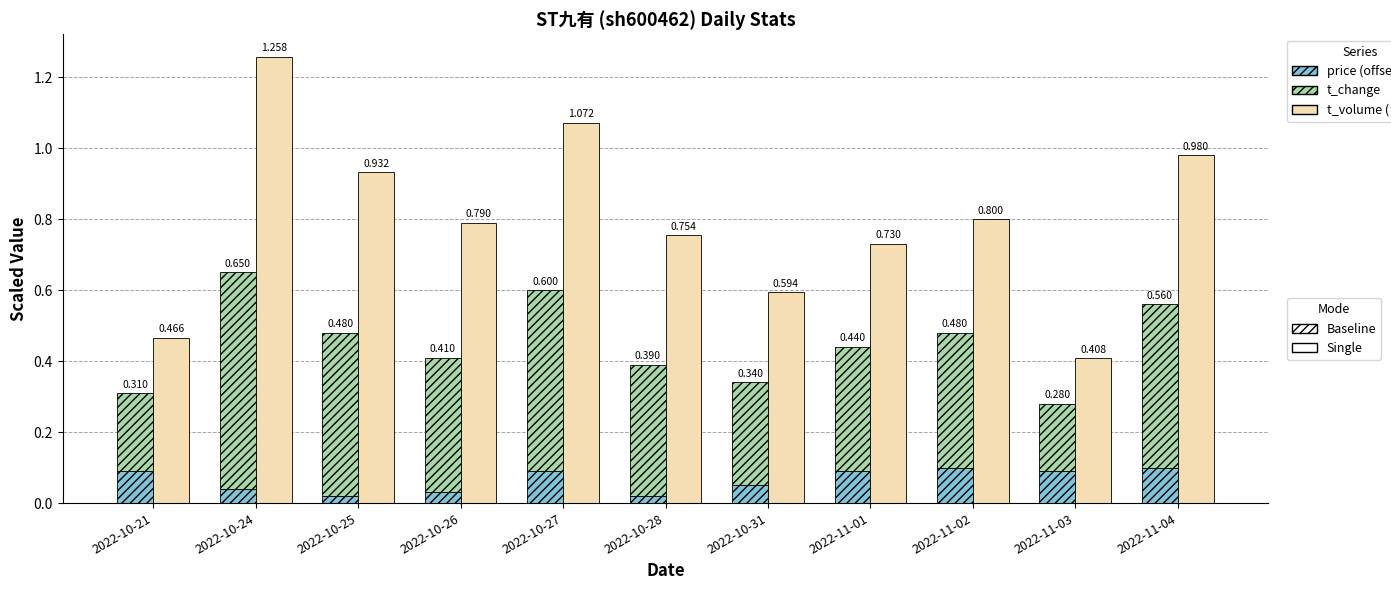

Does the chart contain stacked bars?

No